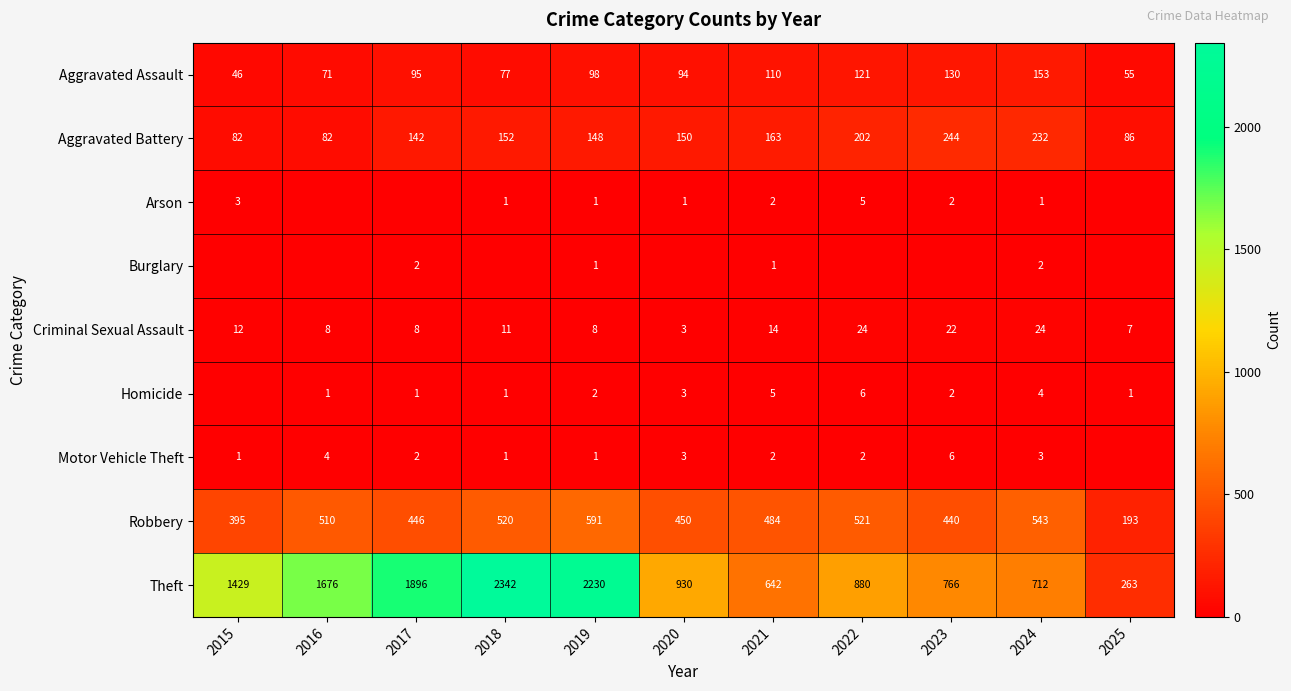

What is the total value across all series at 2021?

1423